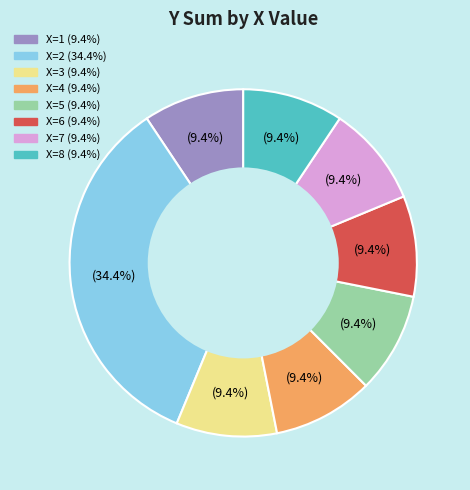

Does any single category account for the majority?

No